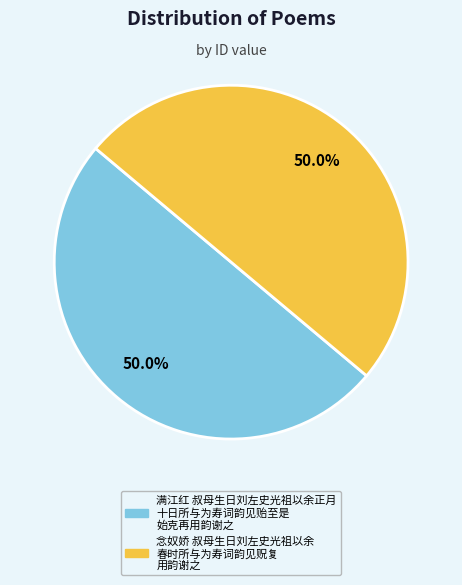

Is the sum of 念奴娇 叔母生日刘左史光祖以余 春时所与为寿词韵见贶复 用韵谢之 and 满江红 叔母生日刘左史光祖以余正月 十日所与为寿词韵见贻至是 始克再用韵谢之 greater than half?

Yes